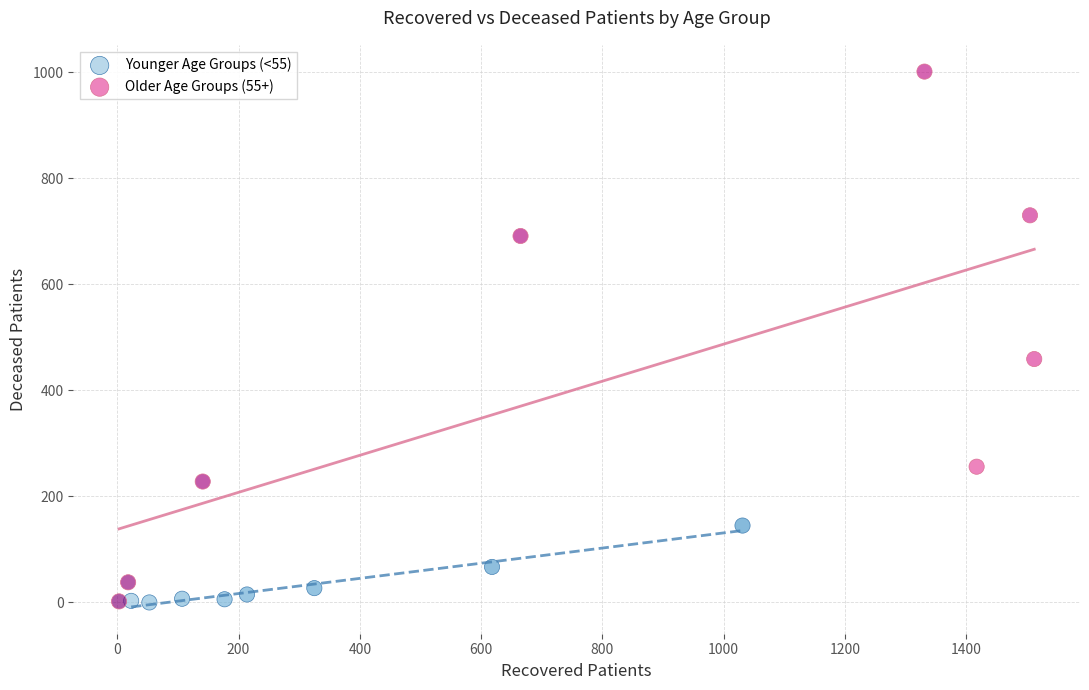

Which series reaches the maximum Y coordinate?

Older Age Groups (55+)